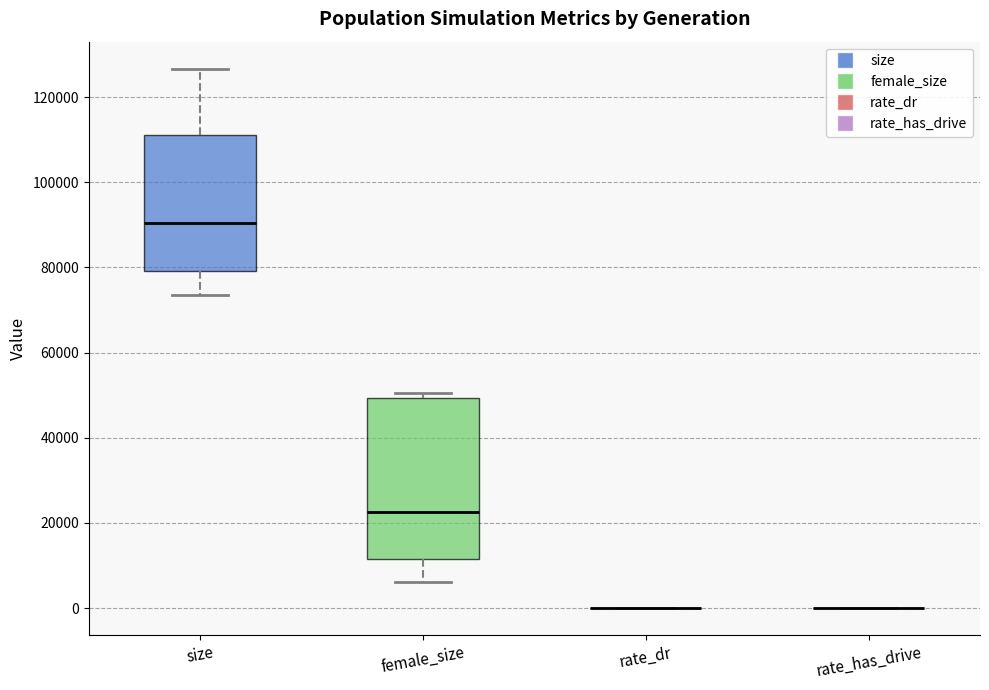

Reading left to right, transcribe this box plot: for each box, give where its median line is, the range the box spans, and where its two whiskers end, as read against the y-axis. The values are not printed on the chart, so give them approximately, as read against the axis.

size: median 90000, box 80000 to 112000, whiskers 74000 to 126000
female_size: median 22000, box 12000 to 50000, whiskers 6000 to 50000 (just above the box's upper edge)
rate_dr: box collapsed to a line at 0, whiskers 0 to 0
rate_has_drive: box collapsed to a line at 0, whiskers 0 to 0